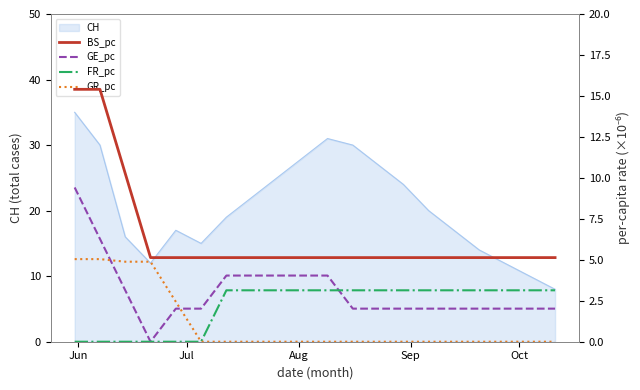

What is the minimum value for CH?

8